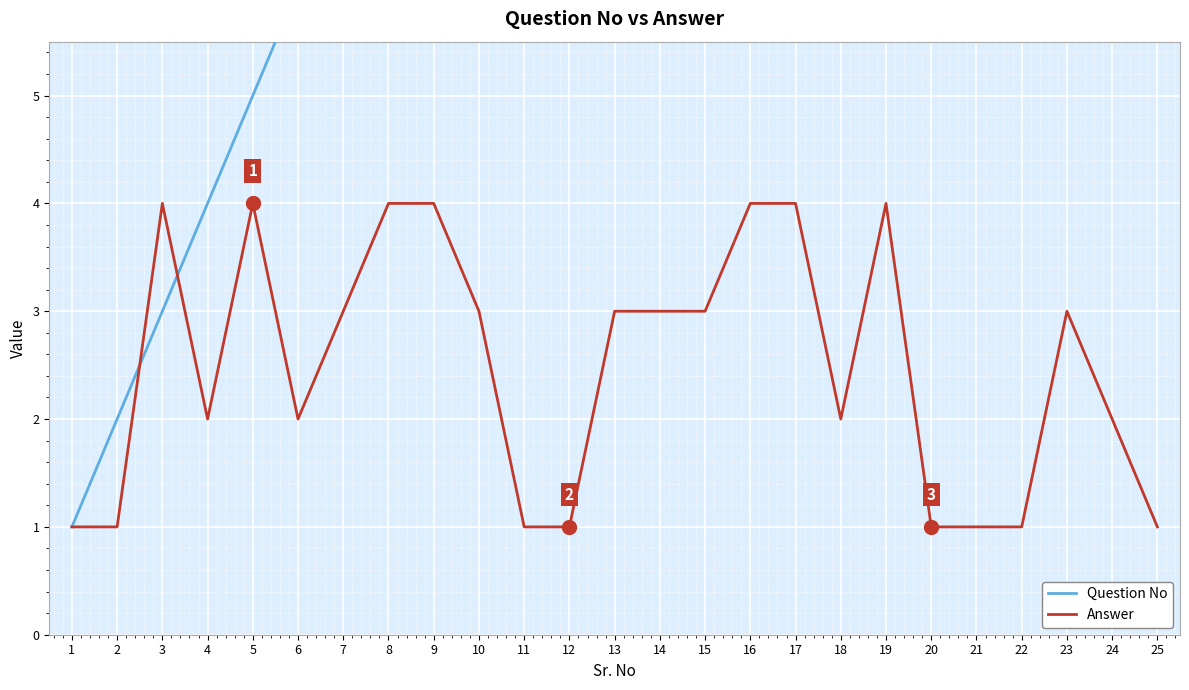

The Answer series shows 2 at 18. True or false?

True